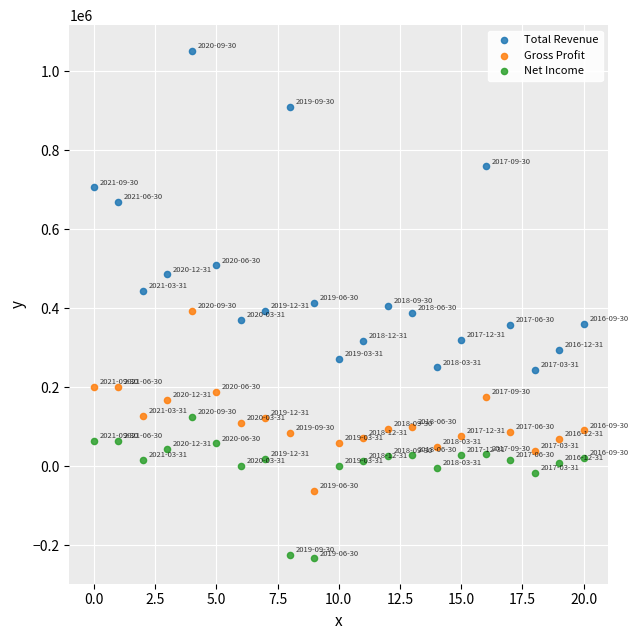

Which series has the widest spread of Y values?

Total Revenue